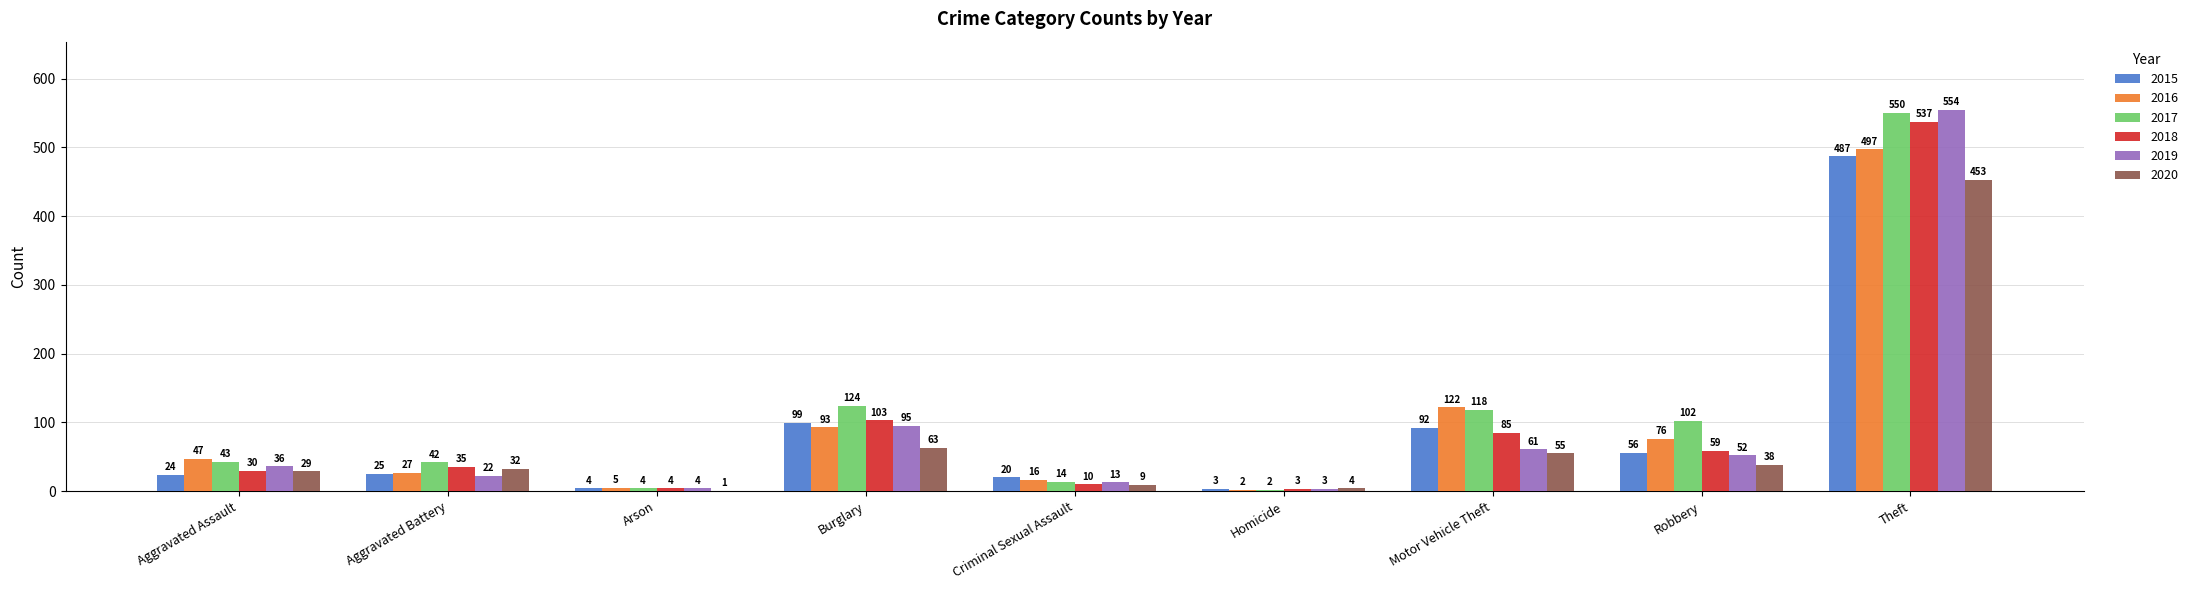

Which series has the largest total across all categories?

2017